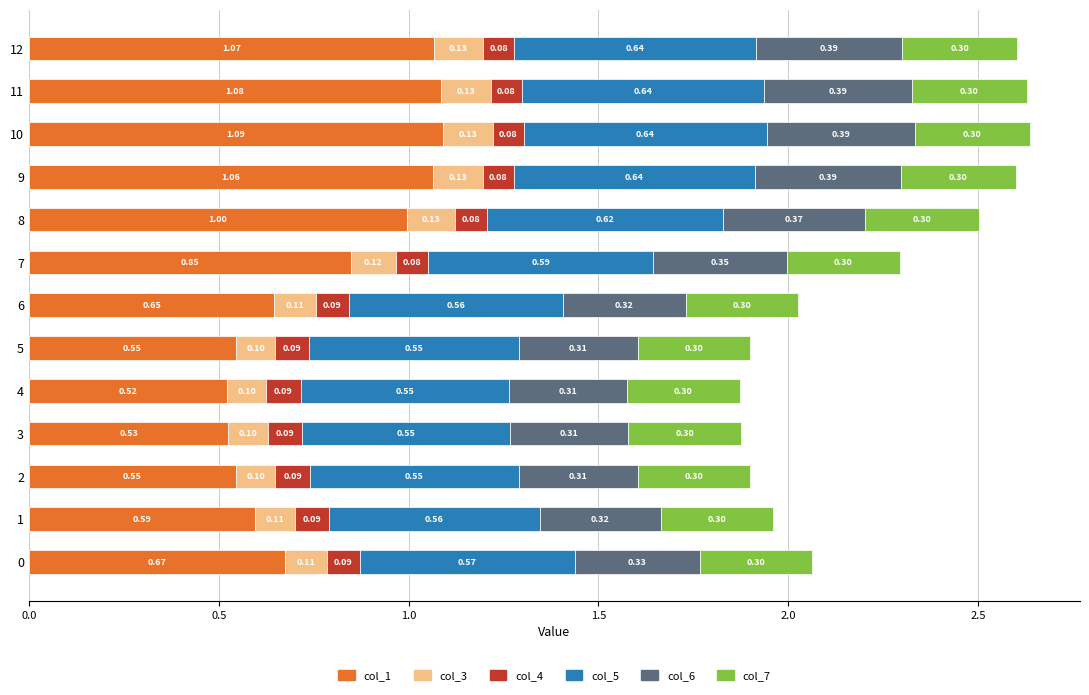

What is the sum of all col_1 values?

10.2